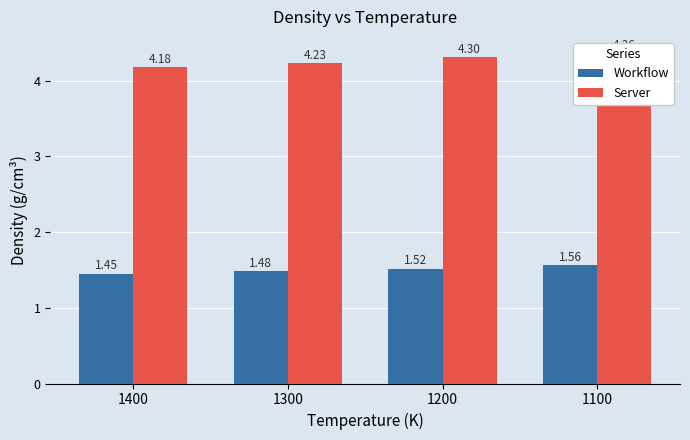

What is the total value across all series at 1400?

5.6